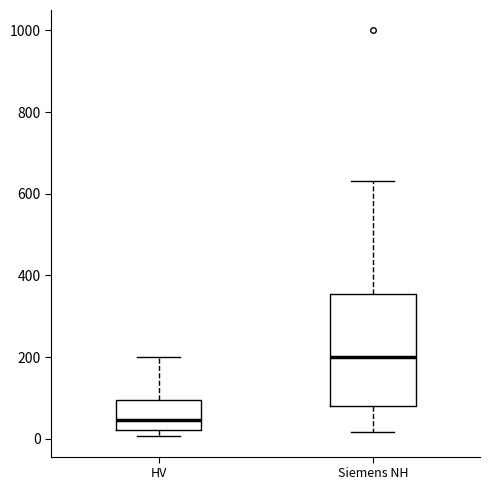

Reading left to right, read every box against the y-axis: the position of its median line, the range the box covers, and the ends of its whiskers. The values are not printed on the chart, so give them approximately, as read against the axis.

HV: median 40, box 20 to 100, whiskers 0 to 200
Siemens NH: median 200, box 80 to 360, whiskers 20 to 640